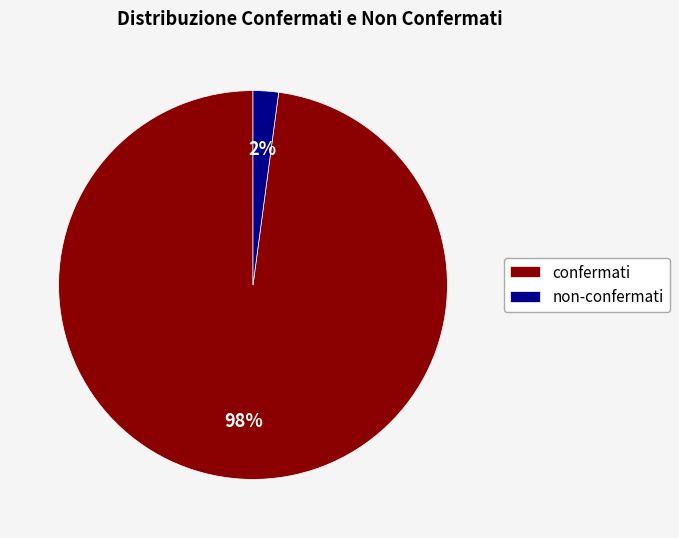

Rank the categories by value from lowest to highest.

non-confermati, confermati